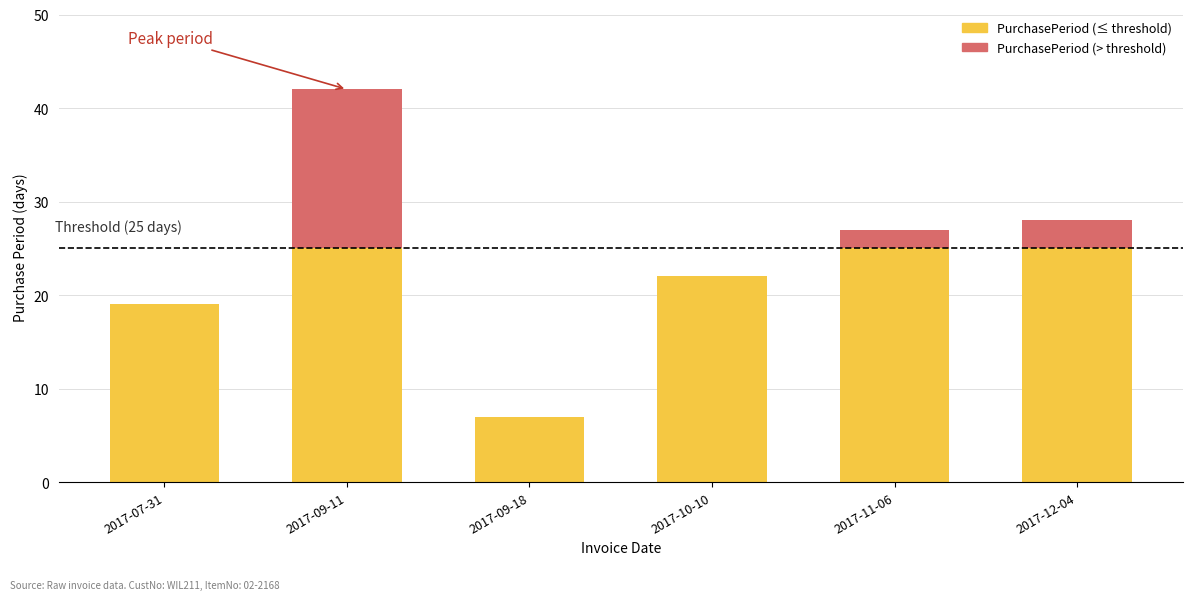

At which category is the sum across all series the highest?

2017-09-11